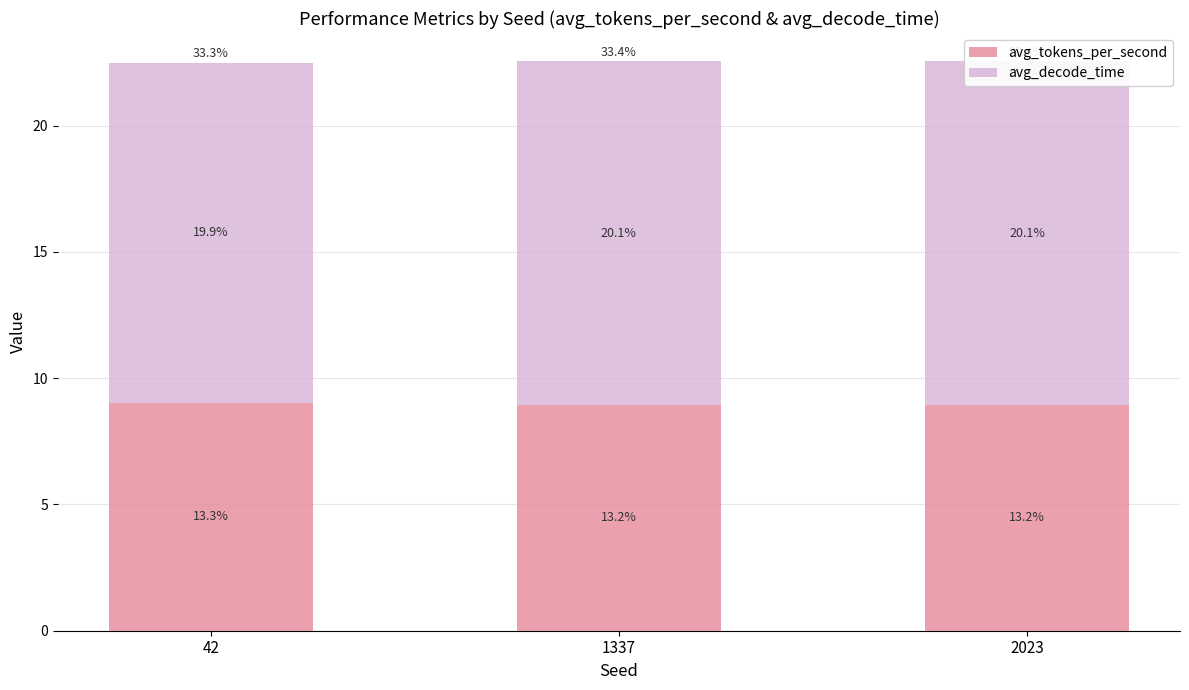

Where is avg_decode_time nearest to the value 13?

42